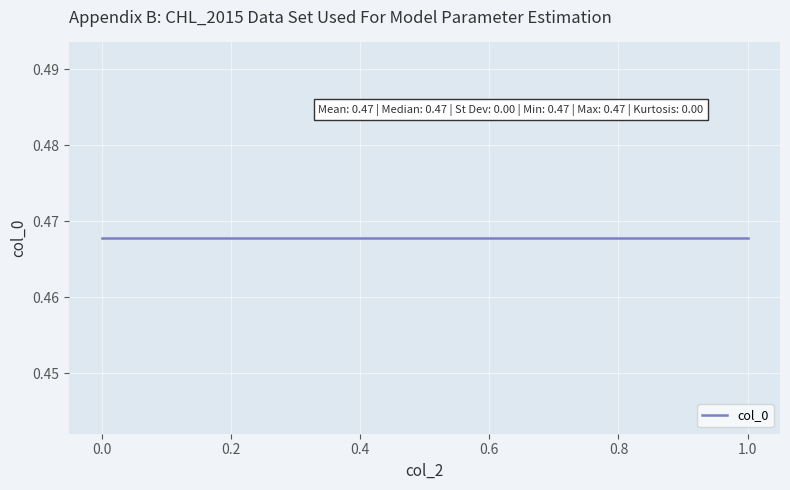

What is the sum of the col_0 values at 0 and 1?

0.9